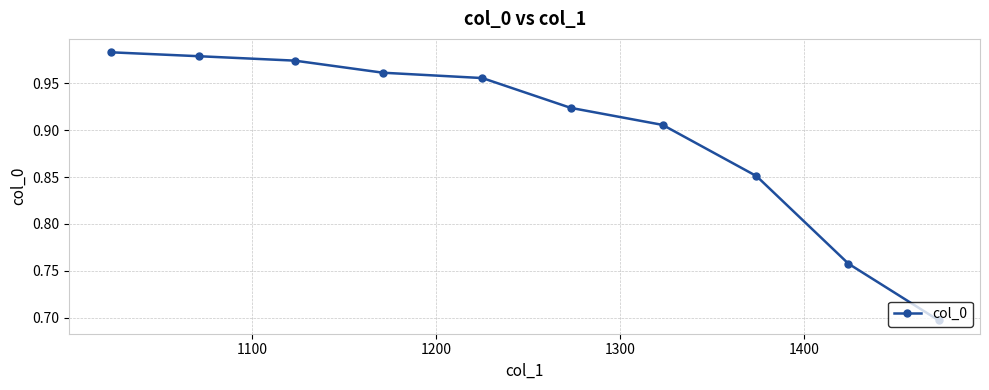

What is the minimum value shown in the chart?

0.7